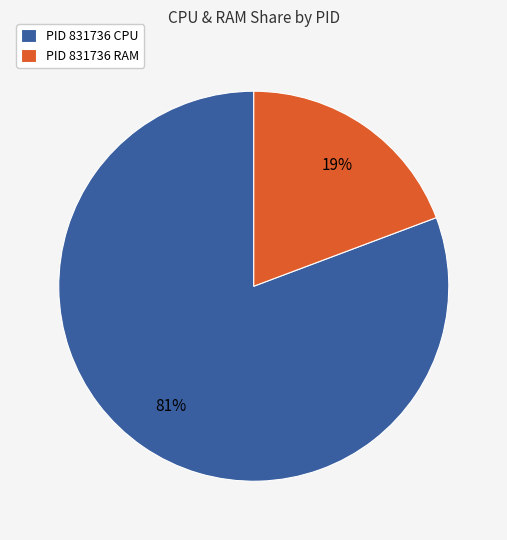

How many segments does this pie chart have?

2